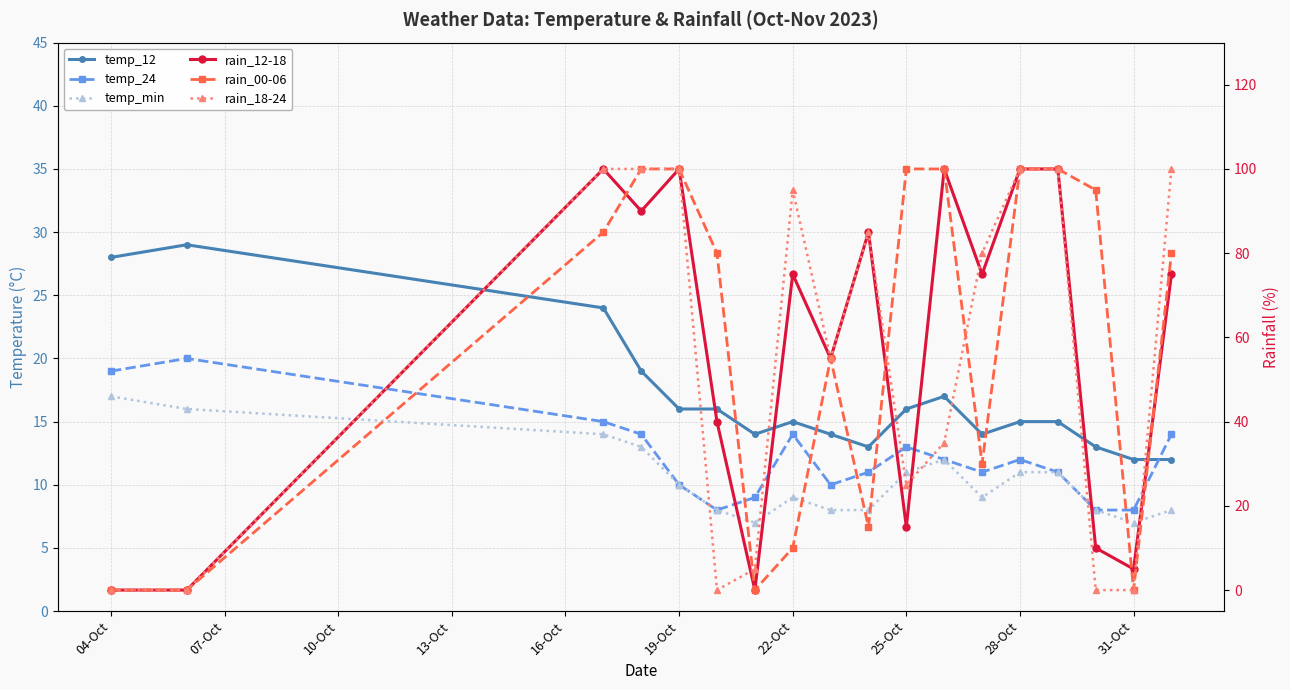

What is the lowest value of the temp_12 series?

12